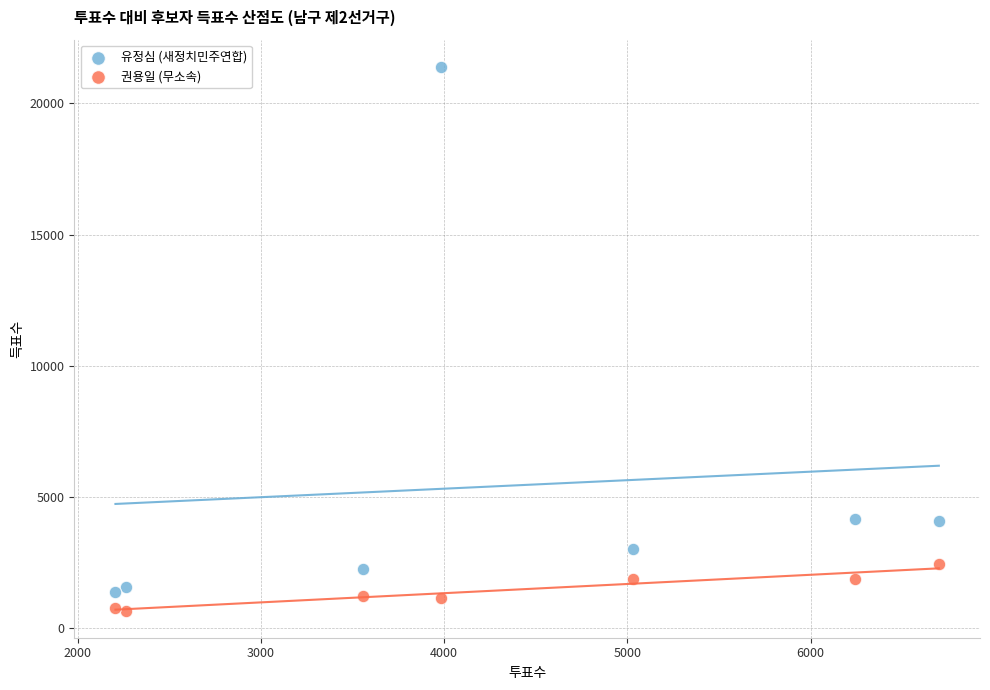

What is the X range (max minus min) for the scatter plot?

4494